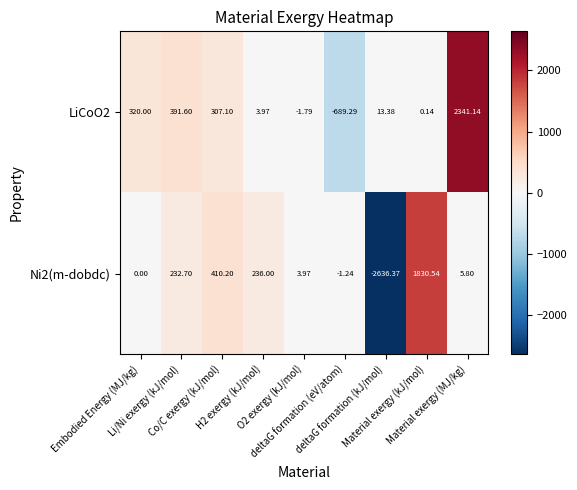

Reading right to left, transcribe all the data shown in this chart.

LiCoO2: Material exergy (MJ/kg)=2341.1	Material exergy (kJ/mol)=0.1	deltaG formation (kJ/mol)=13.4	deltaG formation (eV/atom)=-689.3	O2 exergy (kJ/mol)=-1.8	H2 exergy (kJ/mol)=4.0	Co/C exergy (kJ/mol)=307.1	Li/Ni exergy (kJ/mol)=391.6	Embodied Energy (MJ/kg)=320.0
Ni2(m-dobdc): Material exergy (MJ/kg)=5.8	Material exergy (kJ/mol)=1830.5	deltaG formation (kJ/mol)=-2636.4	deltaG formation (eV/atom)=-1.2	O2 exergy (kJ/mol)=4.0	H2 exergy (kJ/mol)=236.0	Co/C exergy (kJ/mol)=410.2	Li/Ni exergy (kJ/mol)=232.7	Embodied Energy (MJ/kg)=0.0